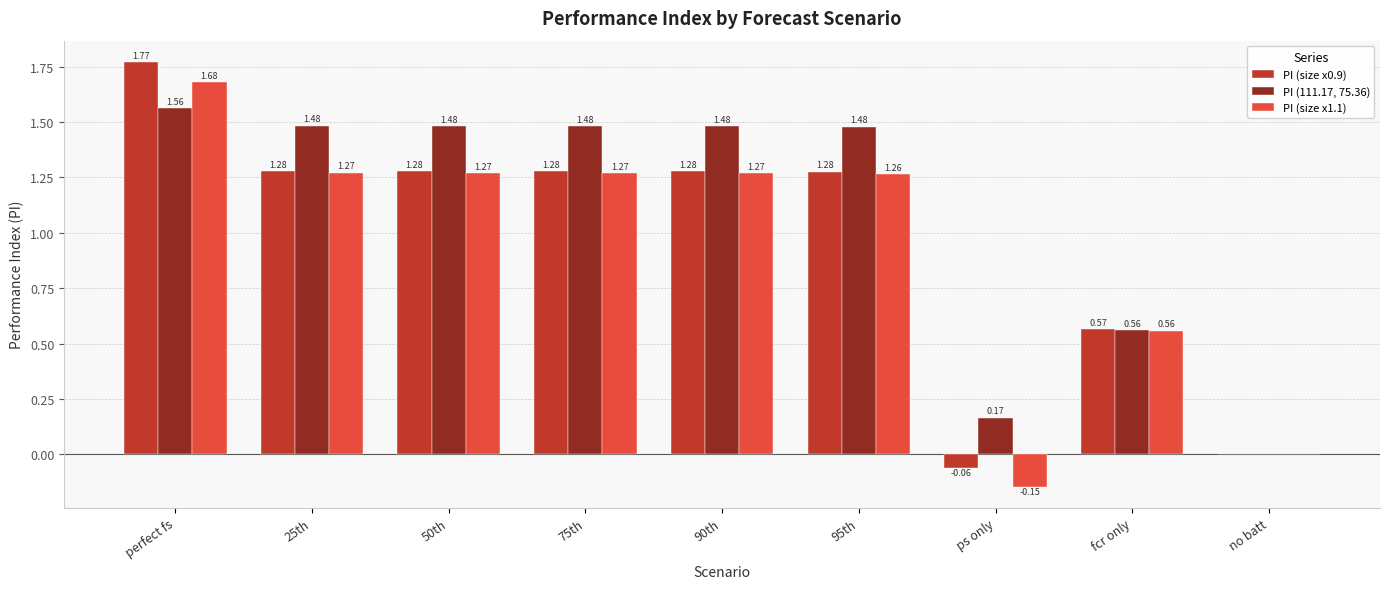

At which label does PI (size x0.9) first exceed 1?

perfect fs